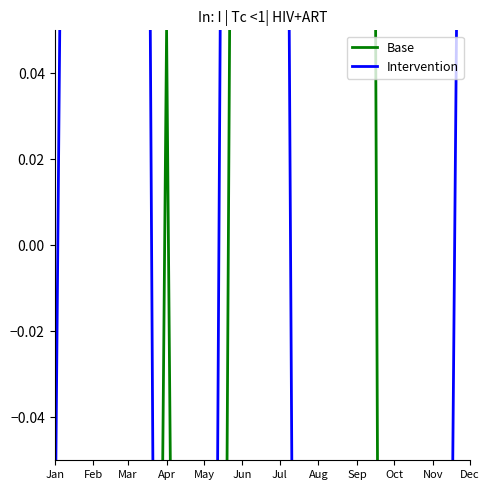

Which series has the widest spread of values?

Base